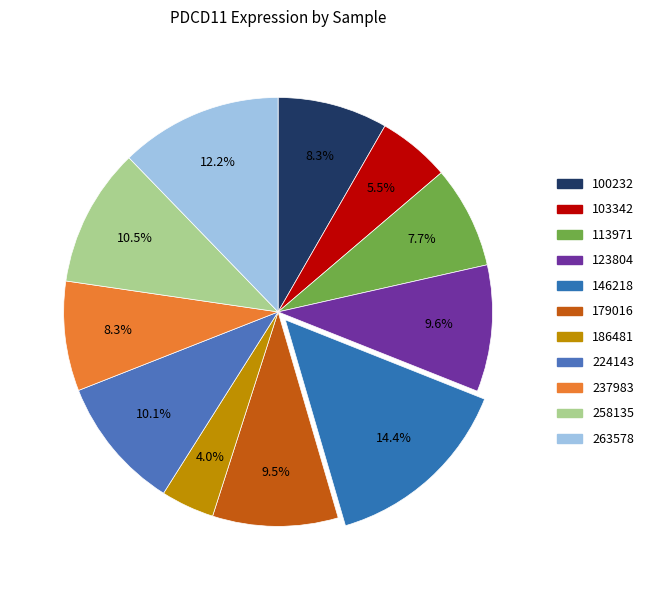

Combined, what portion of the pie is 100232 and 263578?

20.5%